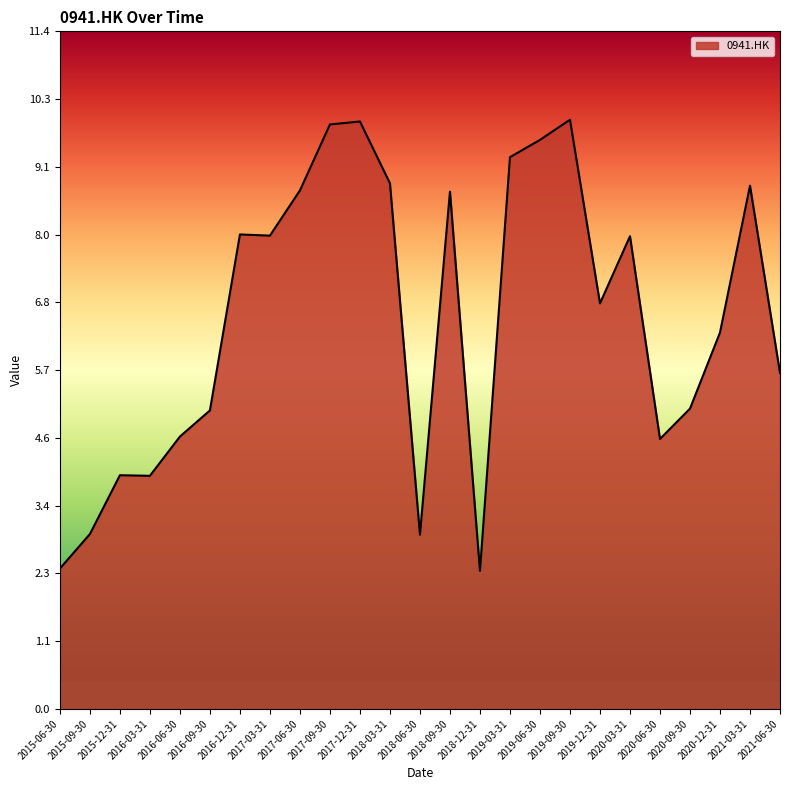

What is the difference between the maximum and minimum values?

7.6